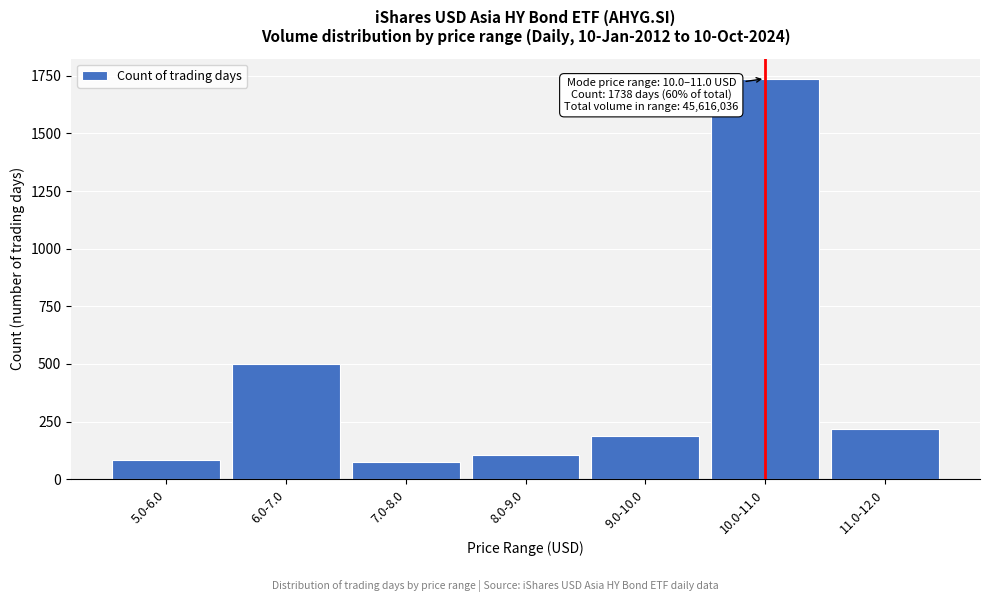

Reading left to right, what are all the values shown in this chart?

5.0-6.0=84	6.0-7.0=501	7.0-8.0=75	8.0-9.0=104	9.0-10.0=189	10.0-11.0=1738	11.0-12.0=220